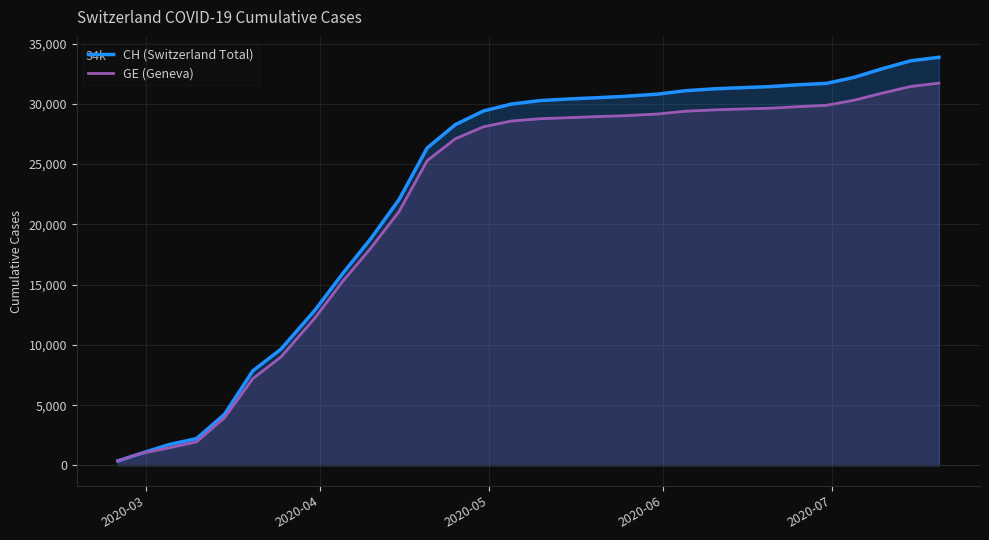

What is the smallest value displayed?

375